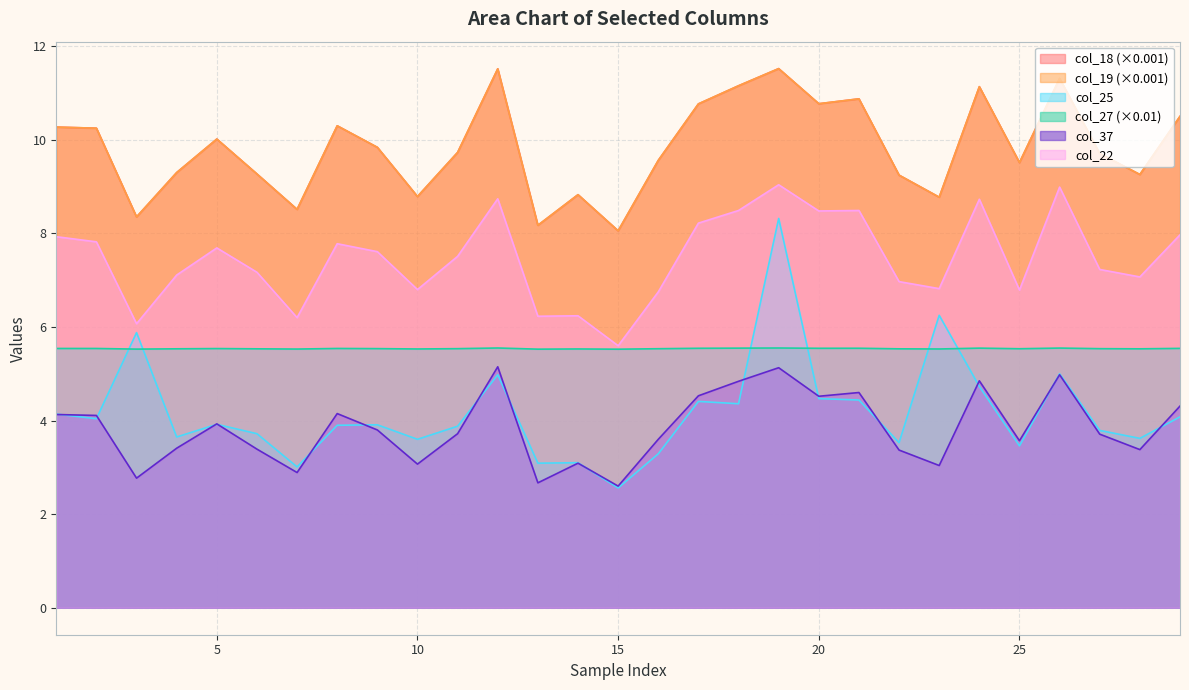

Does the chart have visible grid lines?

Yes